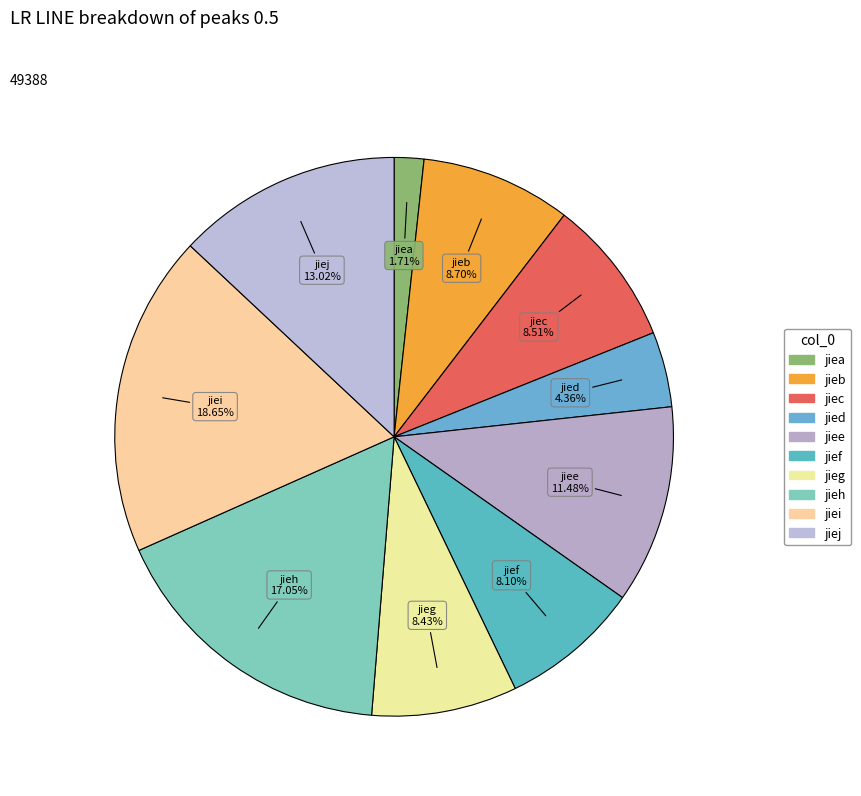

Approximately how many times larger is the value at jiei compared to jieh?

1.1